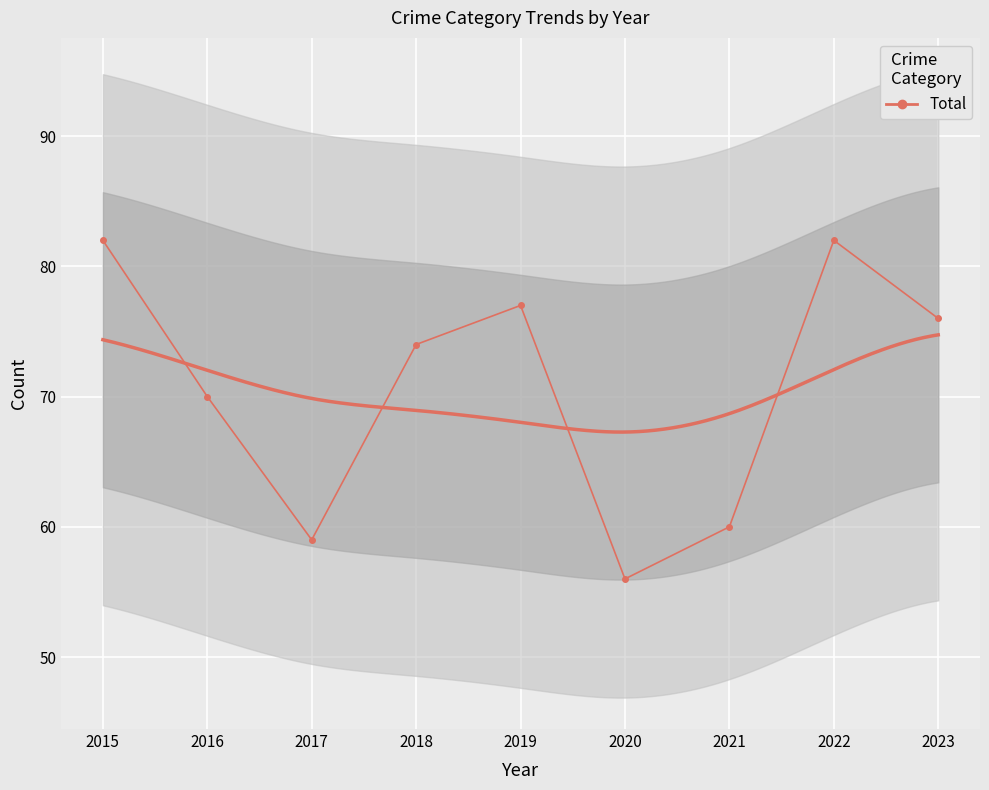

What is the greatest value displayed?

82